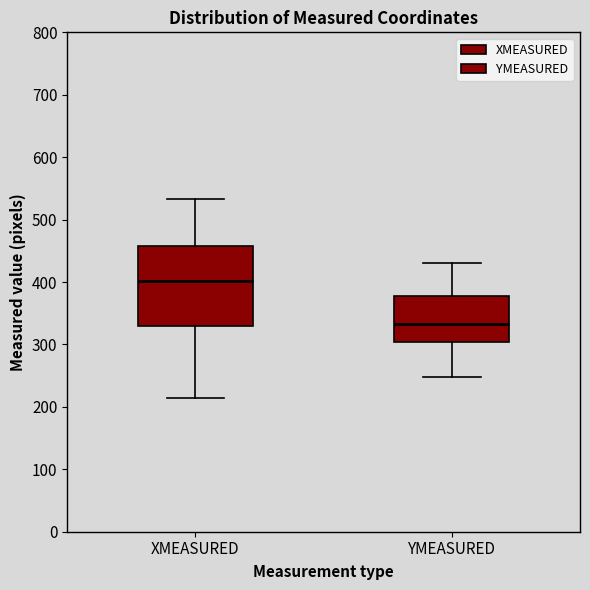

Which box has the lowest median line?

YMEASURED